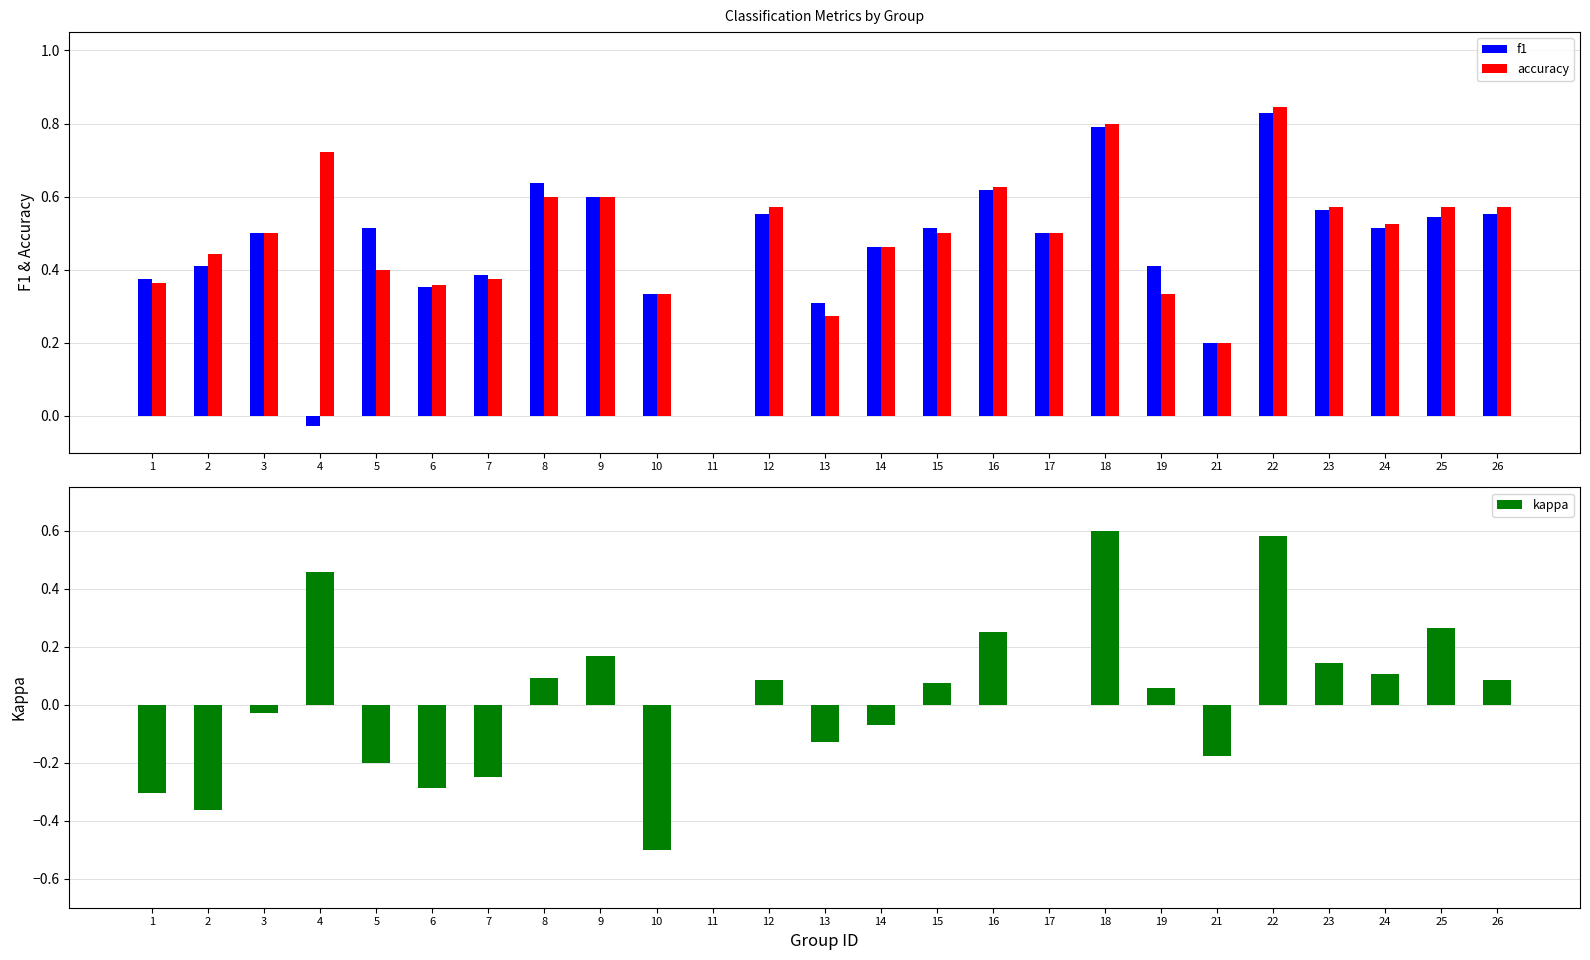

Between 15 and 24, which series saw the biggest shift?

kappa